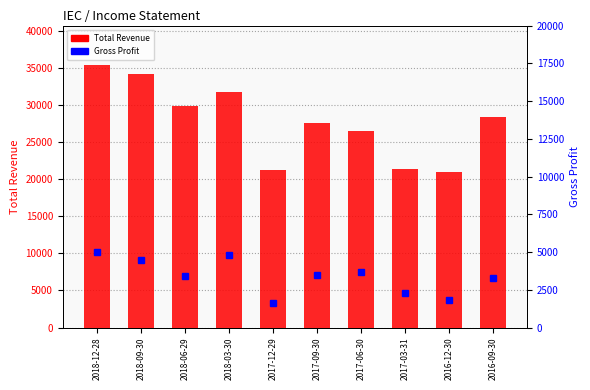

What is the label of the 7th bar from the left?

2017-06-30